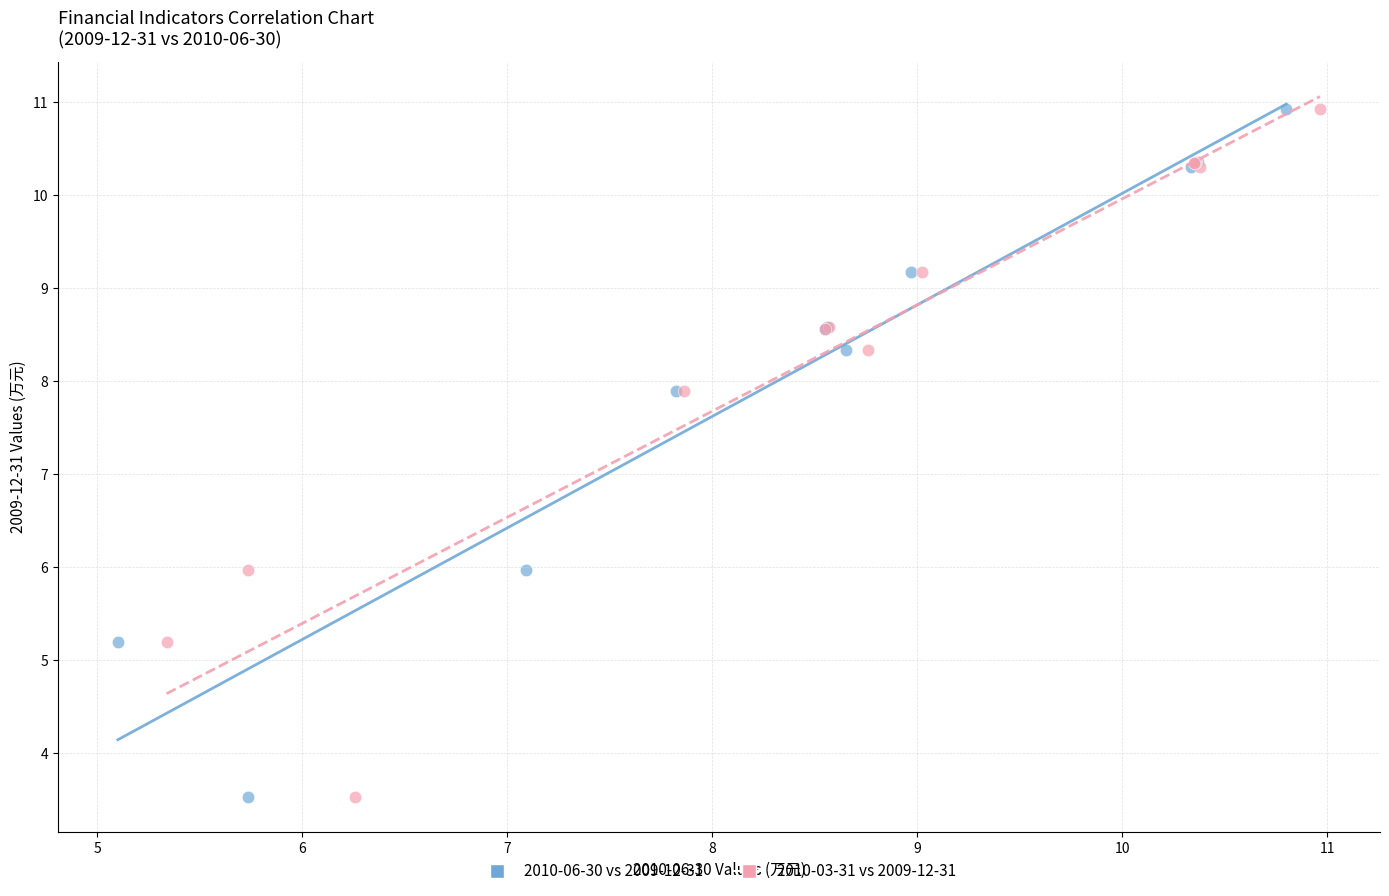

What are all the series names shown in the legend?

2010-06-30 vs 2009-12-31, 2010-03-31 vs 2009-12-31